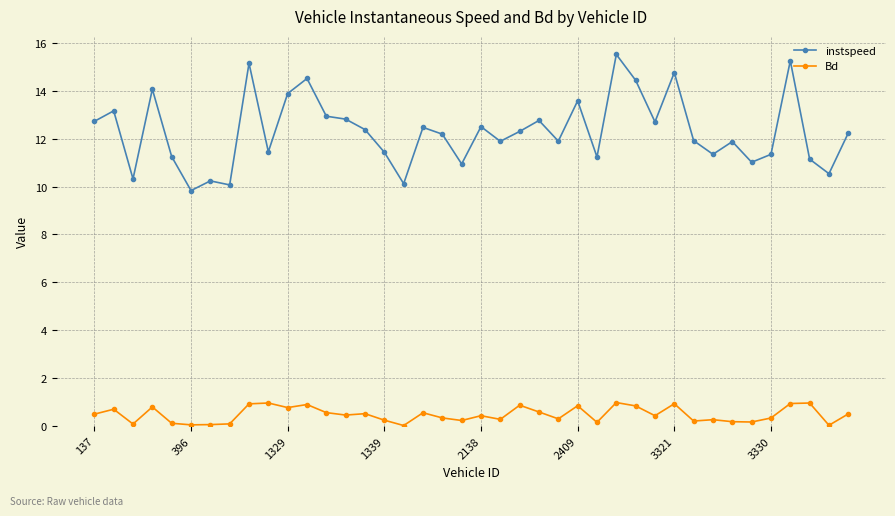

True or false: Bd has more than 1 points higher than both neighbors.

True